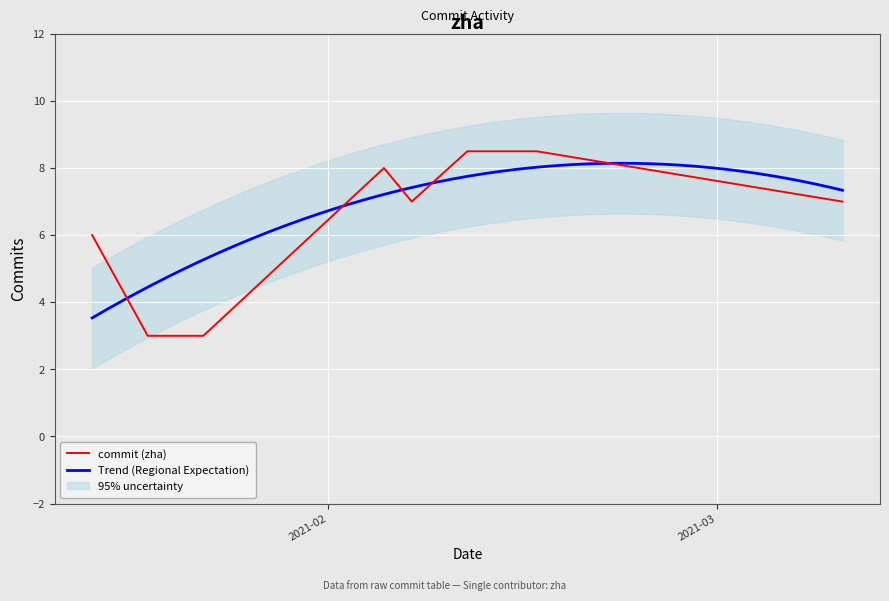

Rank the categories by value from lowest to highest.

2021-01-19, 2021-01-23, 2021-01-15, 2021-02-07, 2021-03-10, 2021-02-05, 2021-02-11, 2021-02-16